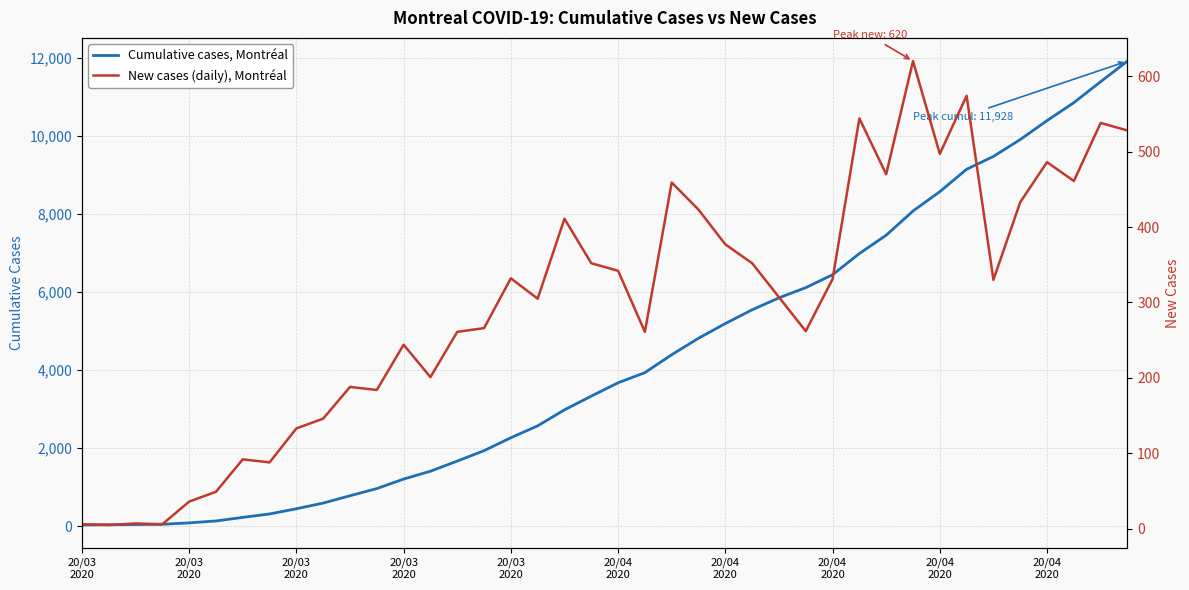

Is it true that New cases (daily), Montréal equals 6 at 20/03
2020?

True